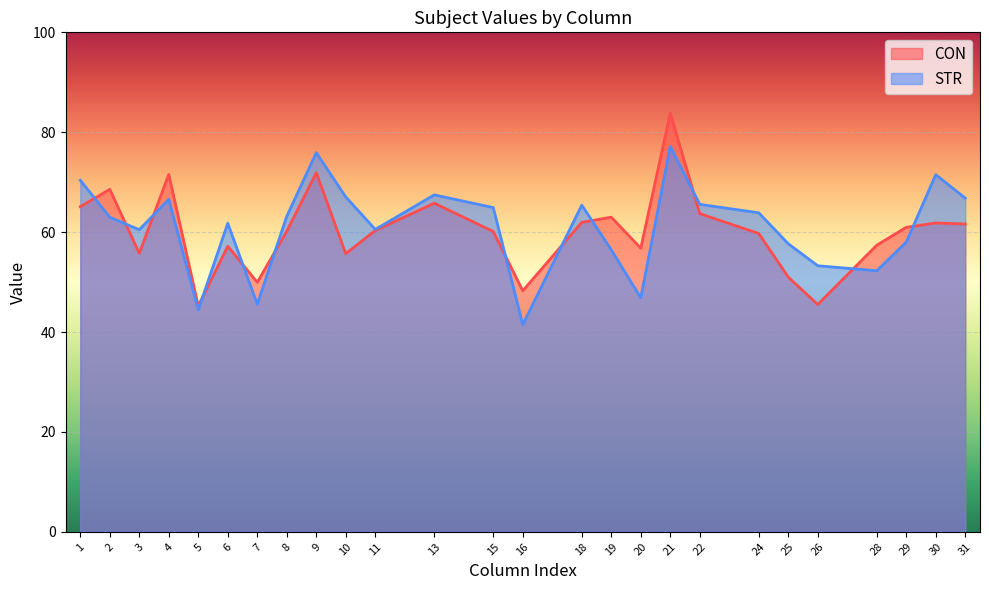

What is the minimum value for STR?

41.5